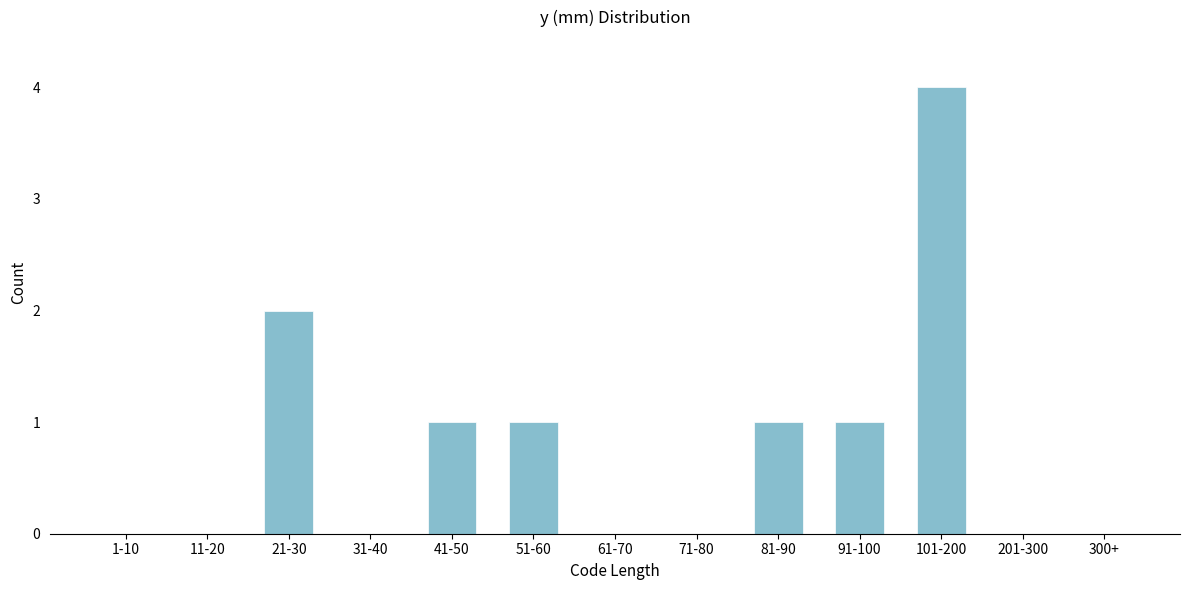

Reading right to left, what are all the values shown in this chart?

300+=0	201-300=0	101-200=4	91-100=1	81-90=1	71-80=0	61-70=0	51-60=1	41-50=1	31-40=0	21-30=2	11-20=0	1-10=0